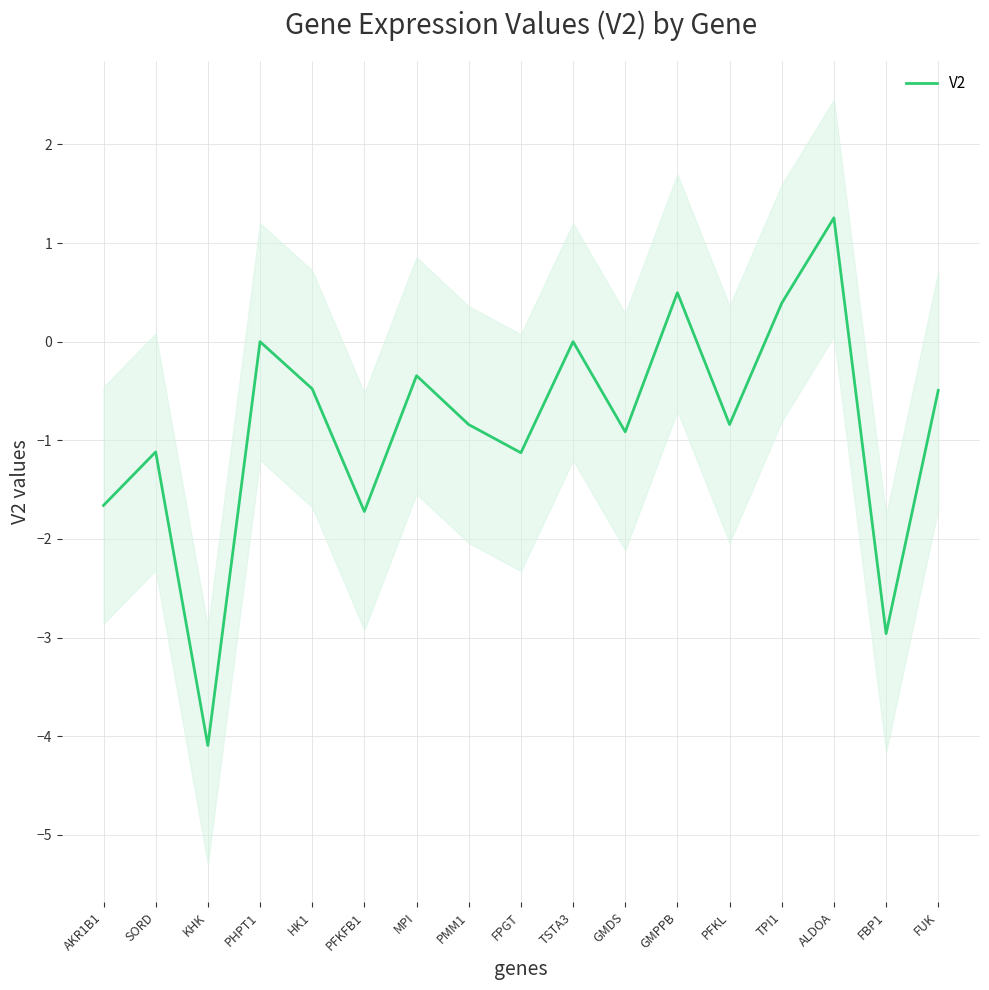

How many interior local peaks (higher than both neighbors) does the data have?

6